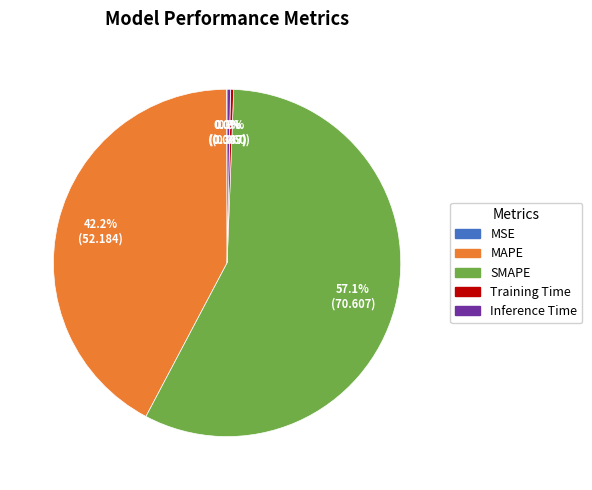

What is the largest slice in the pie chart?

SMAPE